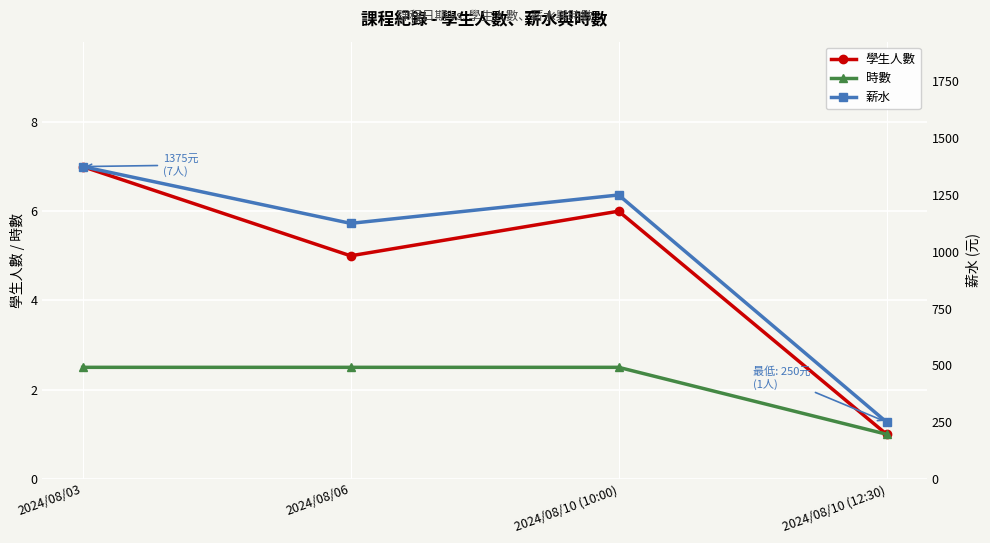

The value of 學生人數 at 2024/08/06 is 5.0. True or false?

True